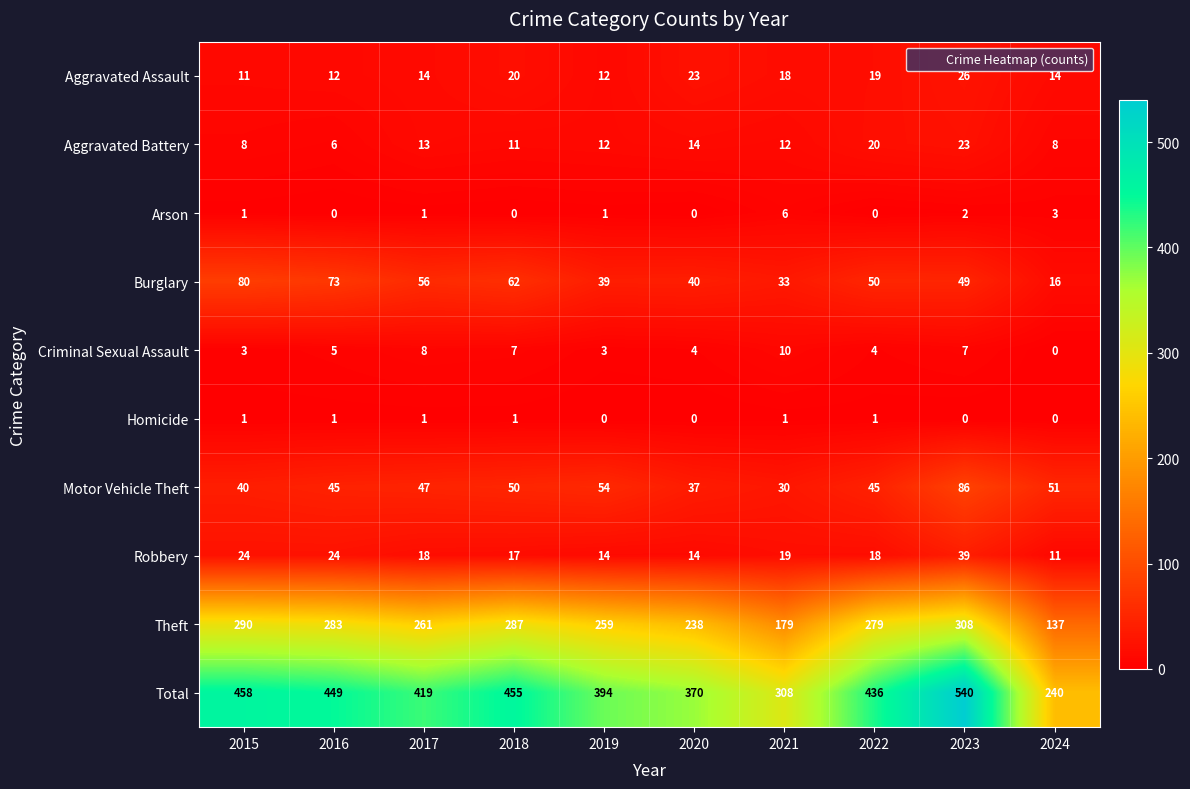

At how many categories does at least one series exceed 338?

8